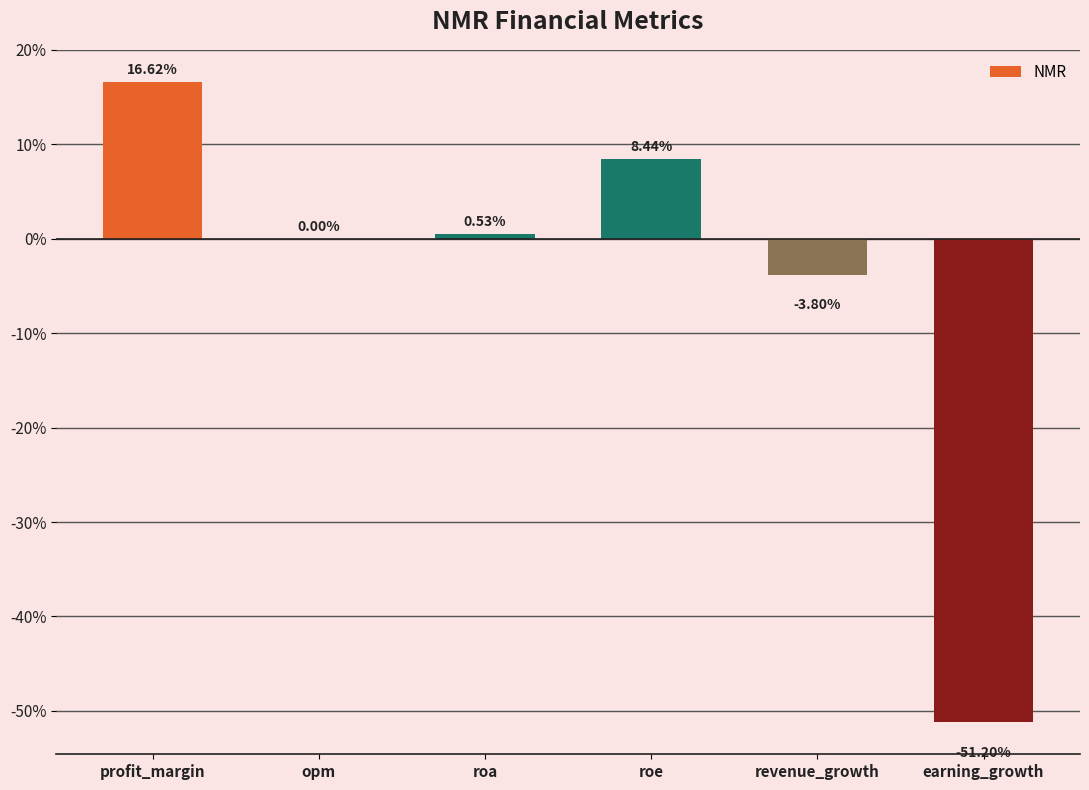

Where is the data nearest to the value -17?

revenue_growth